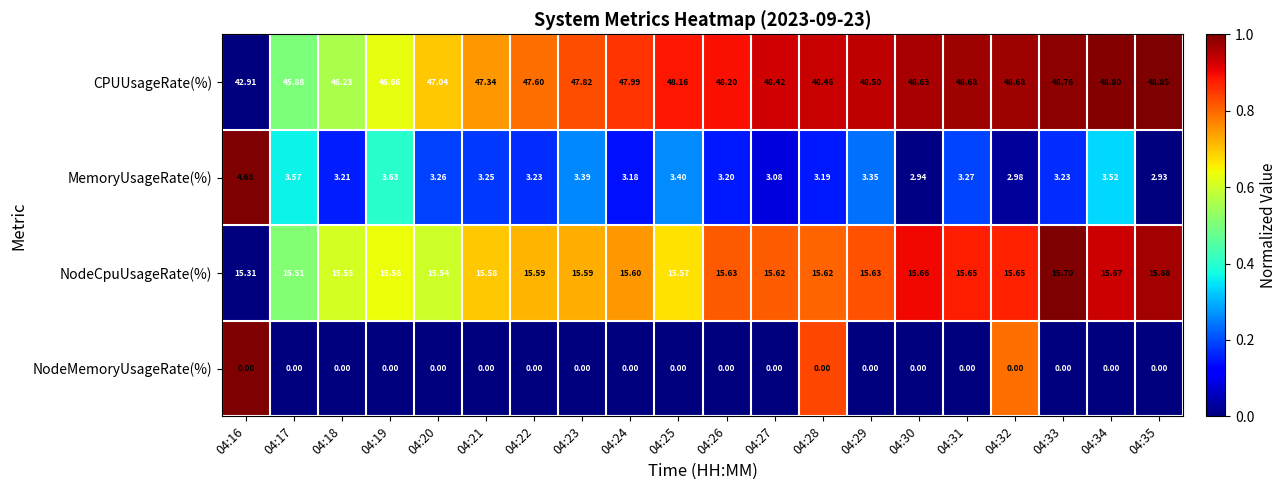

How many values in the MemoryUsageRate(%) series are below 3?

3